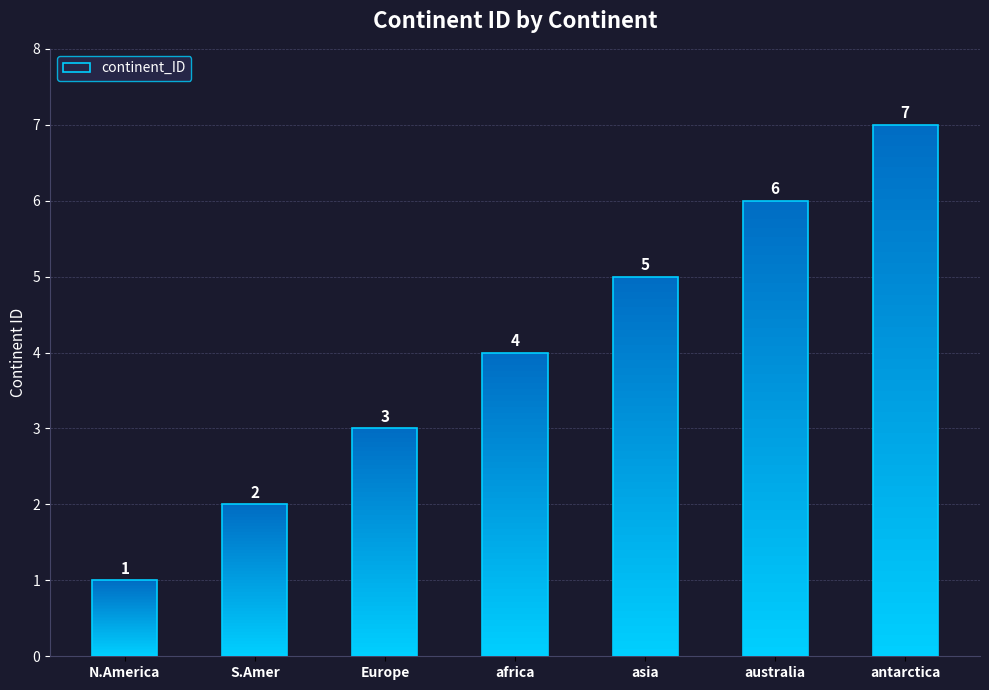

Between asia and antarctica, which is larger?

antarctica